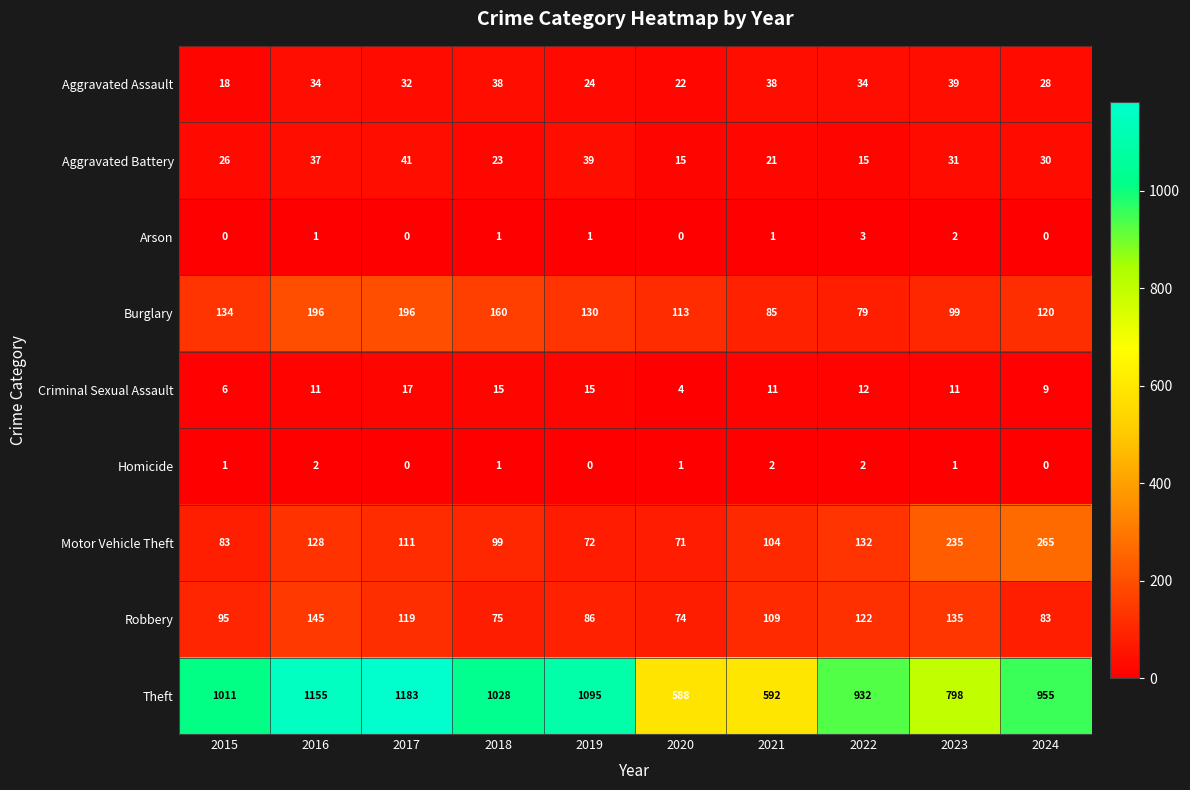

Which category has the lowest value in the Criminal Sexual Assault series?

2020